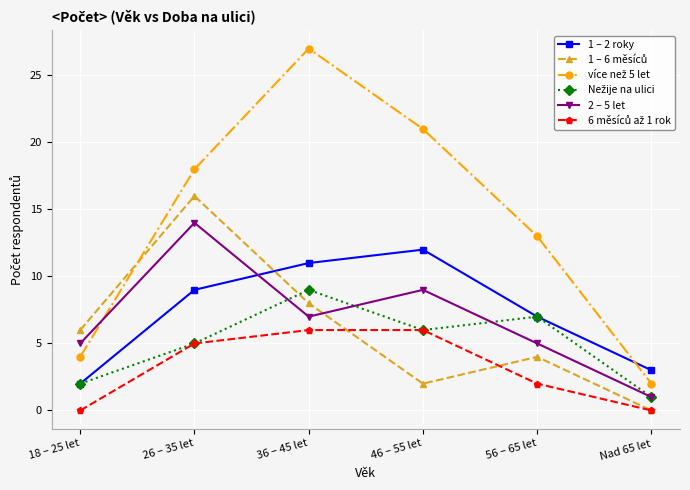

The 2 – 5 let series shows 3 at 46 – 55 let. True or false?

False